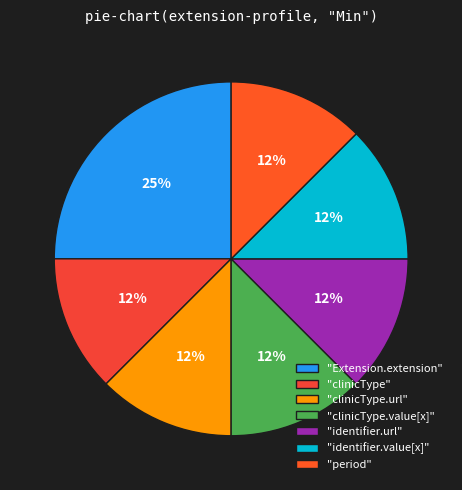

Count the number of slices in the pie.

7